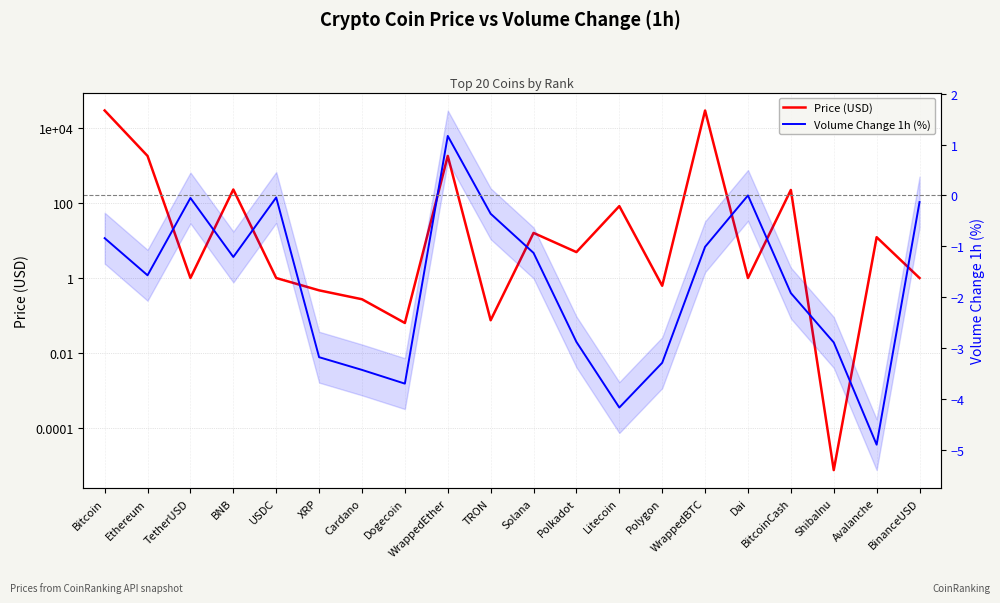

At which category is the sum across all series the highest?

Bitcoin